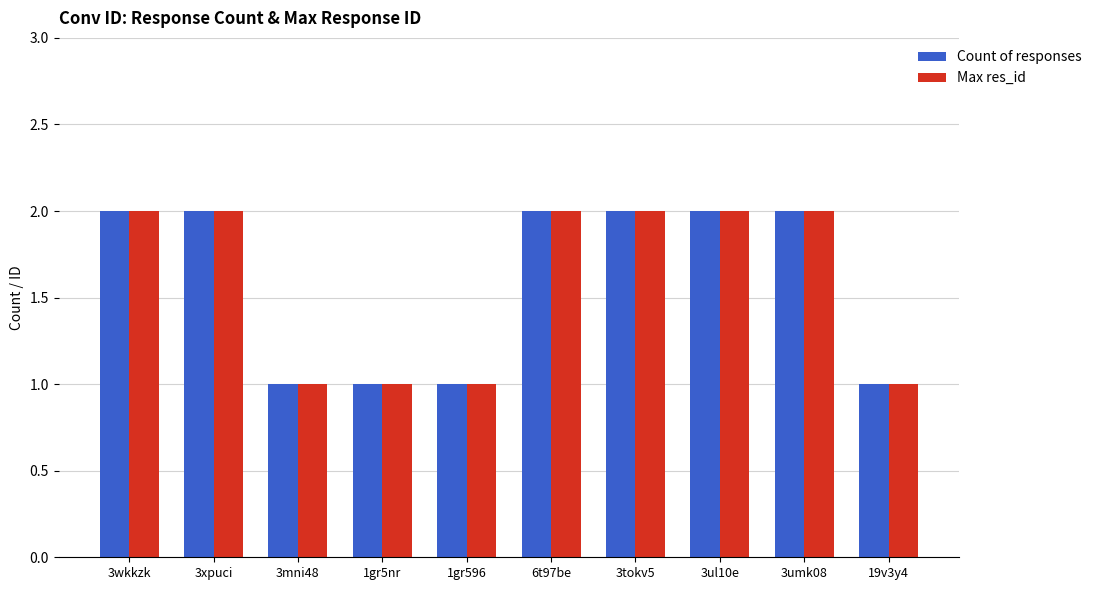

Reading left to right, extract all data points from this chart.

Count of responses: 2	2	1	1	1	2	2	2	2	1
Max res_id: 2	2	1	1	1	2	2	2	2	1